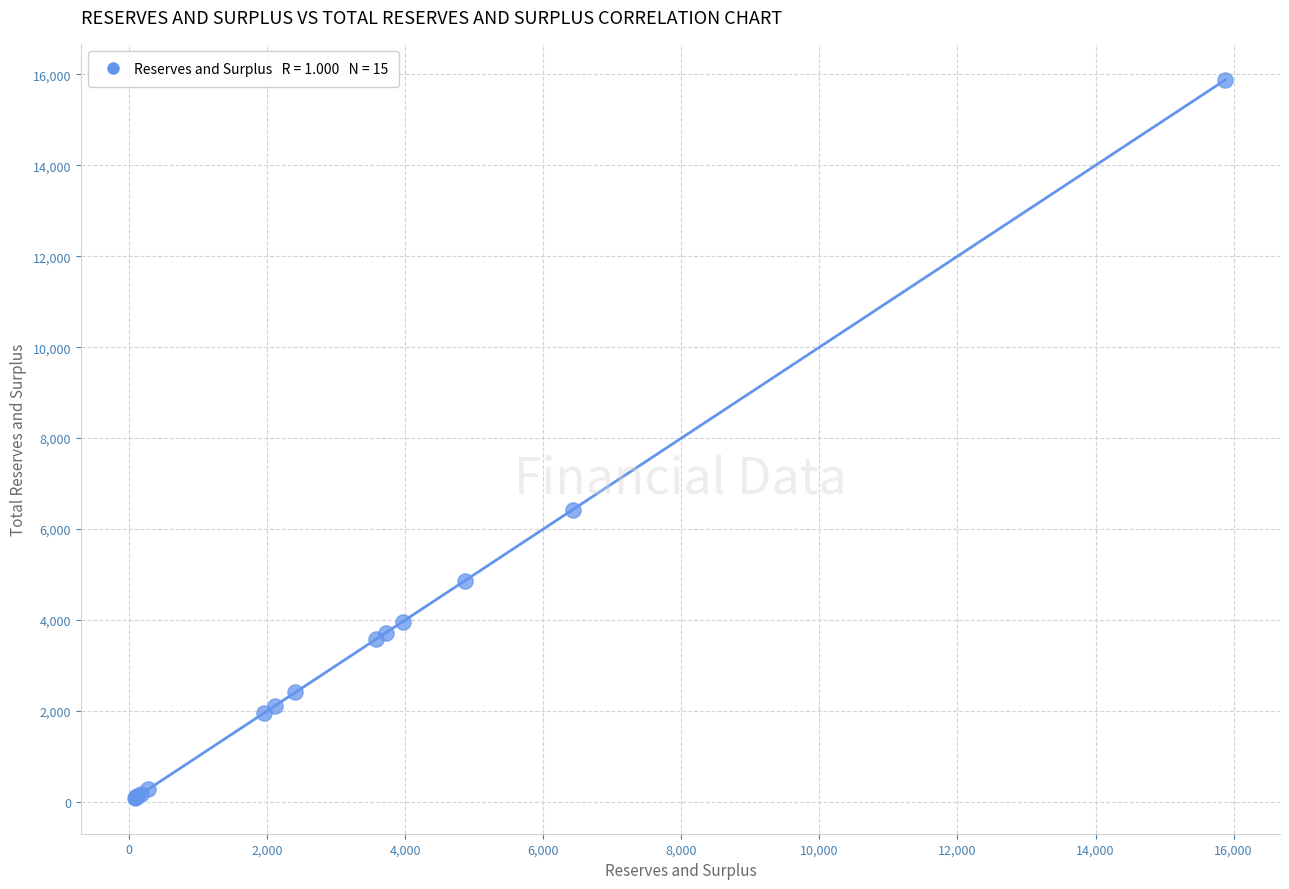

What Y value in the scatter plot is closest to 7985?

6425.9